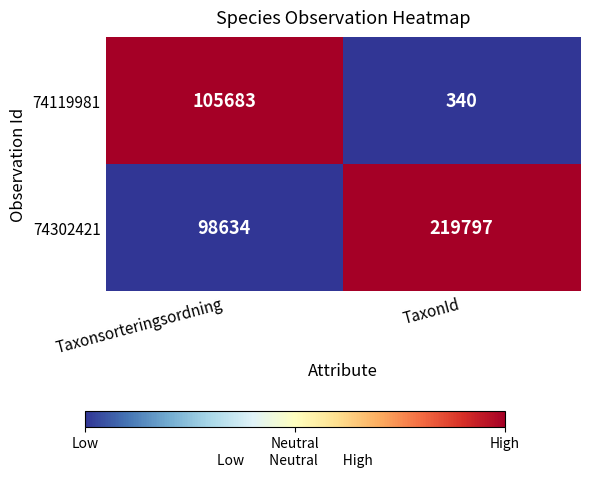

Rank the series at TaxonId from highest to lowest value.

74302421, 74119981